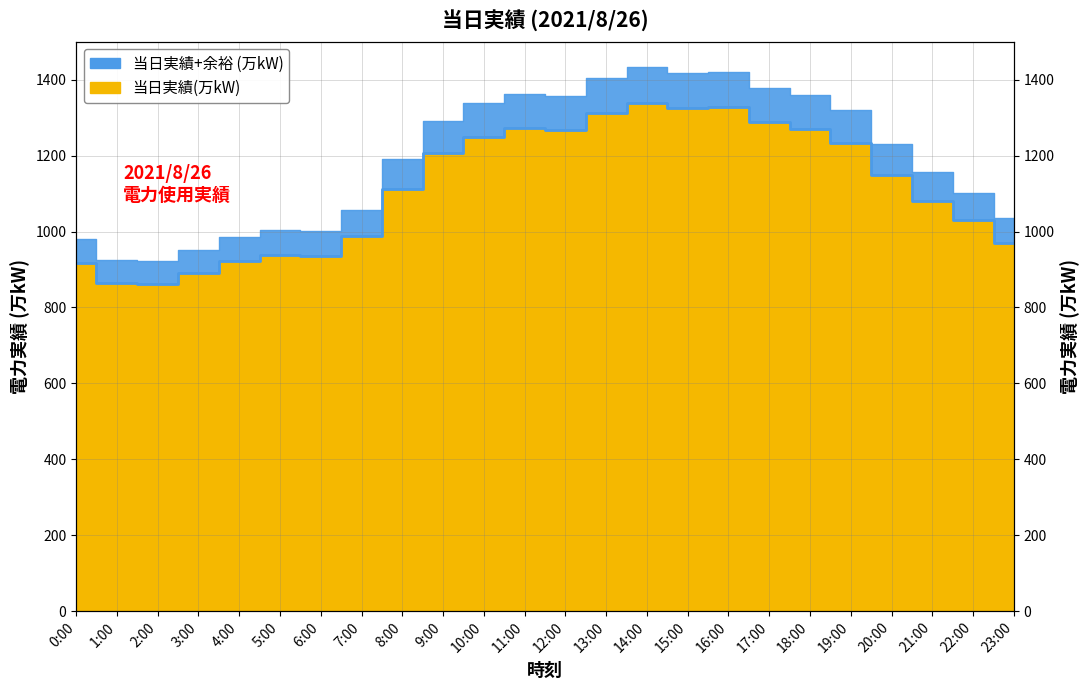

Rank the categories by value from lowest to highest.

2:00, 1:00, 3:00, 0:00, 4:00, 6:00, 5:00, 23:00, 7:00, 22:00, 21:00, 8:00, 20:00, 9:00, 19:00, 10:00, 12:00, 18:00, 11:00, 17:00, 13:00, 15:00, 16:00, 14:00